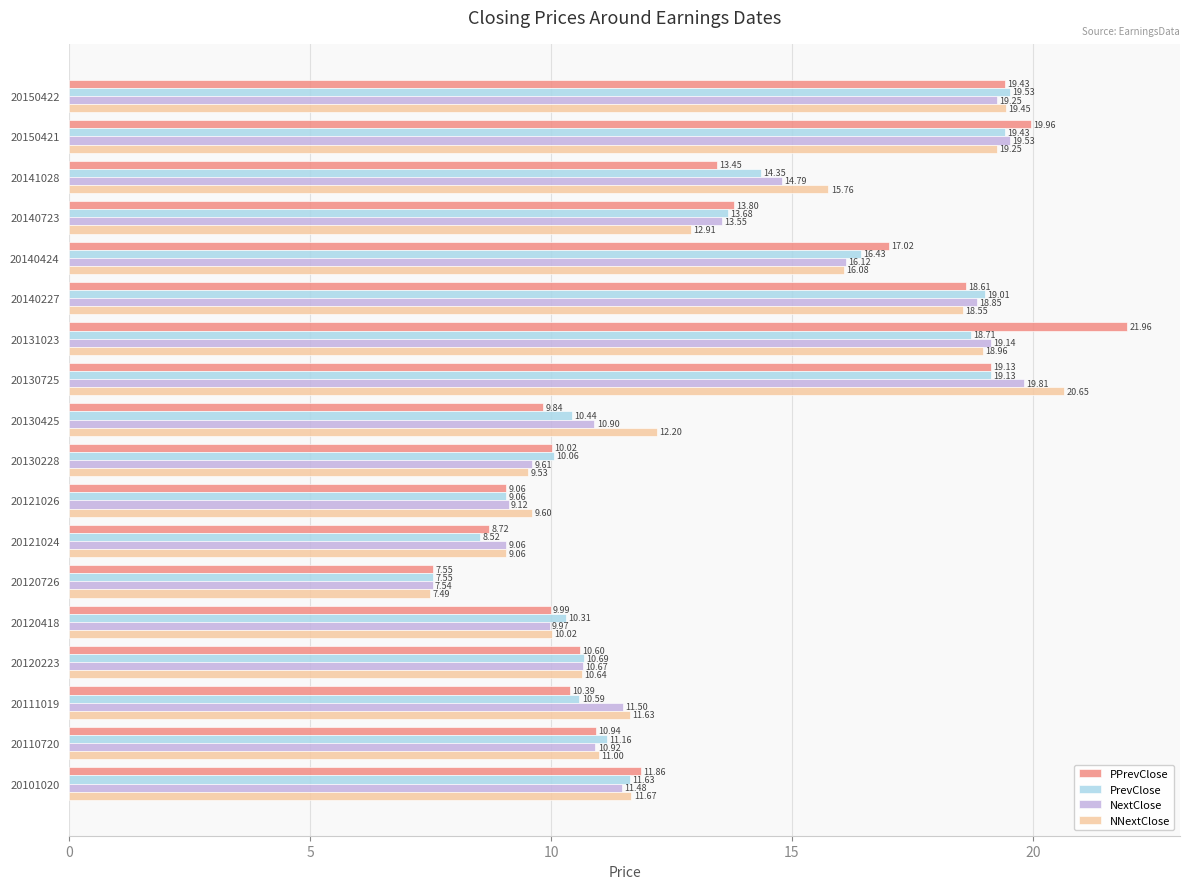

What are all the series names shown in the legend?

PPrevClose, PrevClose, NextClose, NNextClose